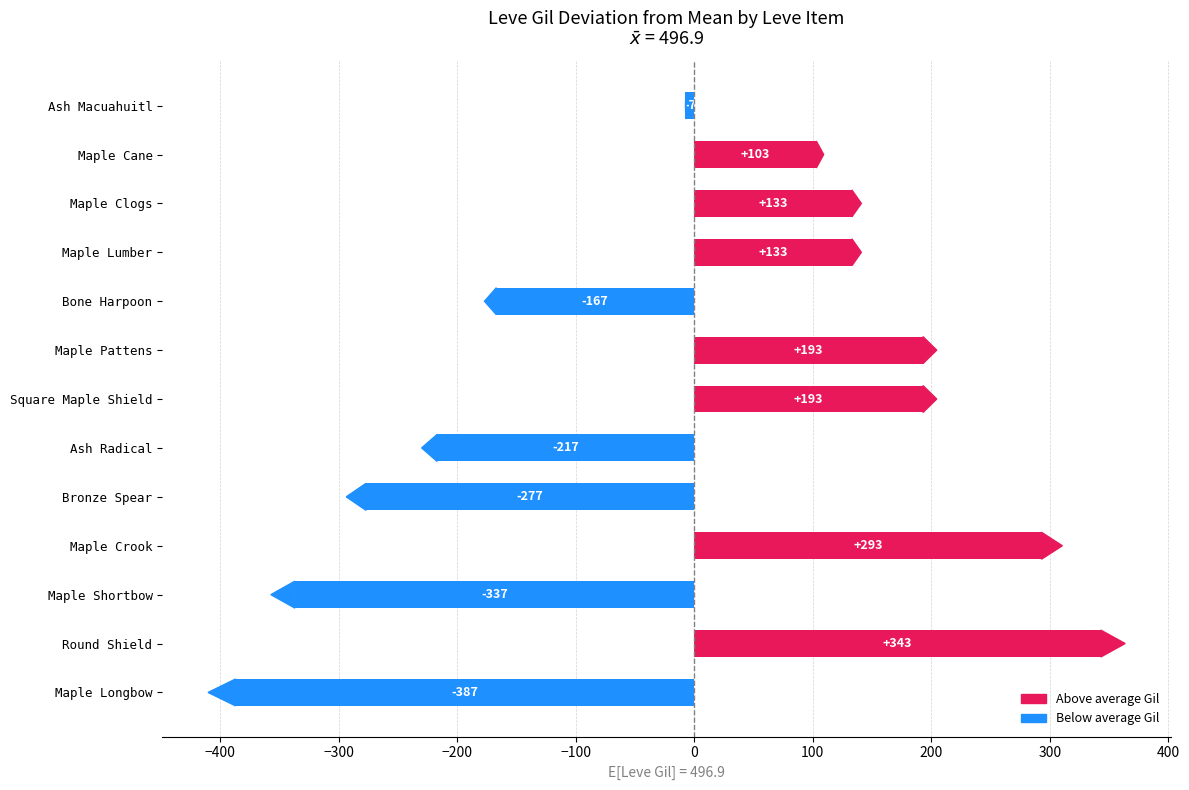

What is the change in value from Maple Longbow to Maple Lumber?

+520.0